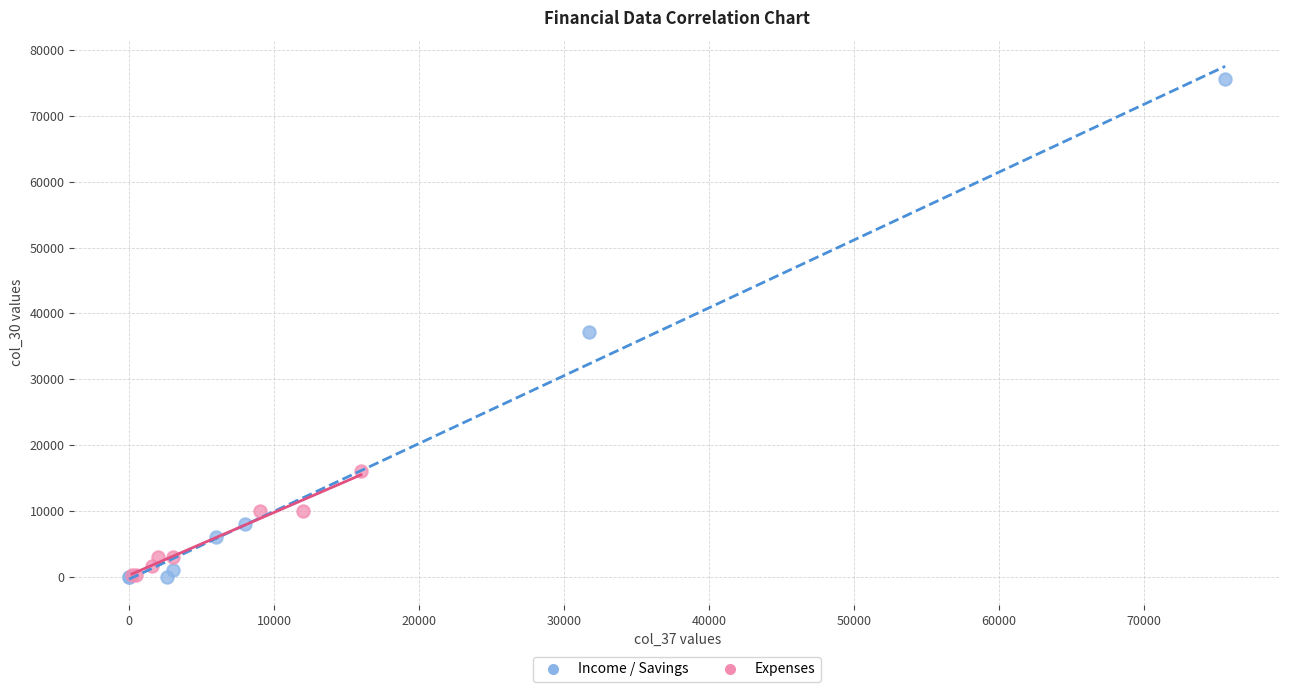

Which series has the widest spread of Y values?

Income / Savings